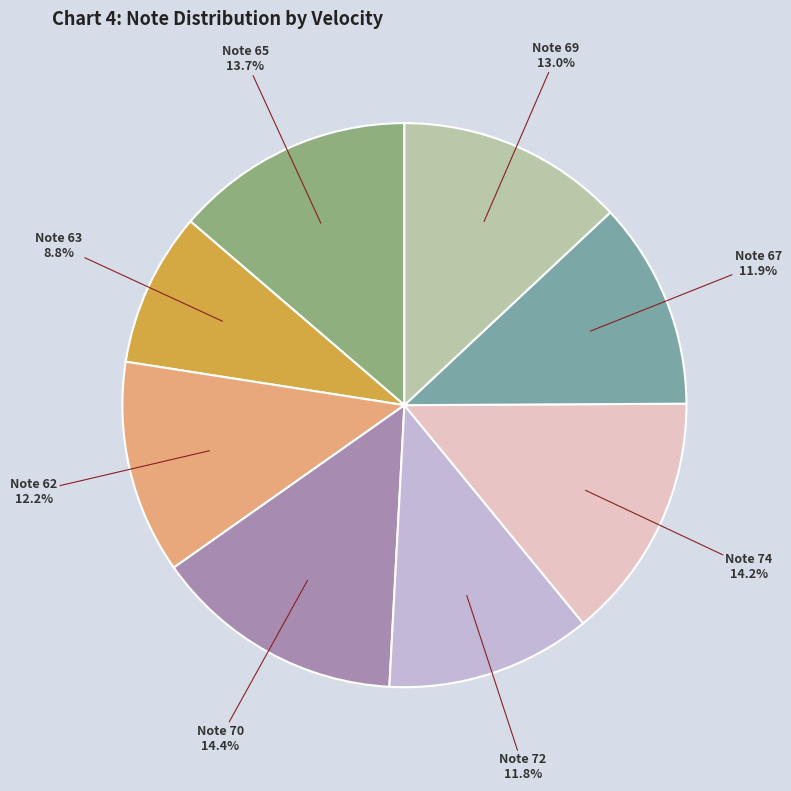

What is the ratio of the value at Note 62 to the value at Note 69?

0.9